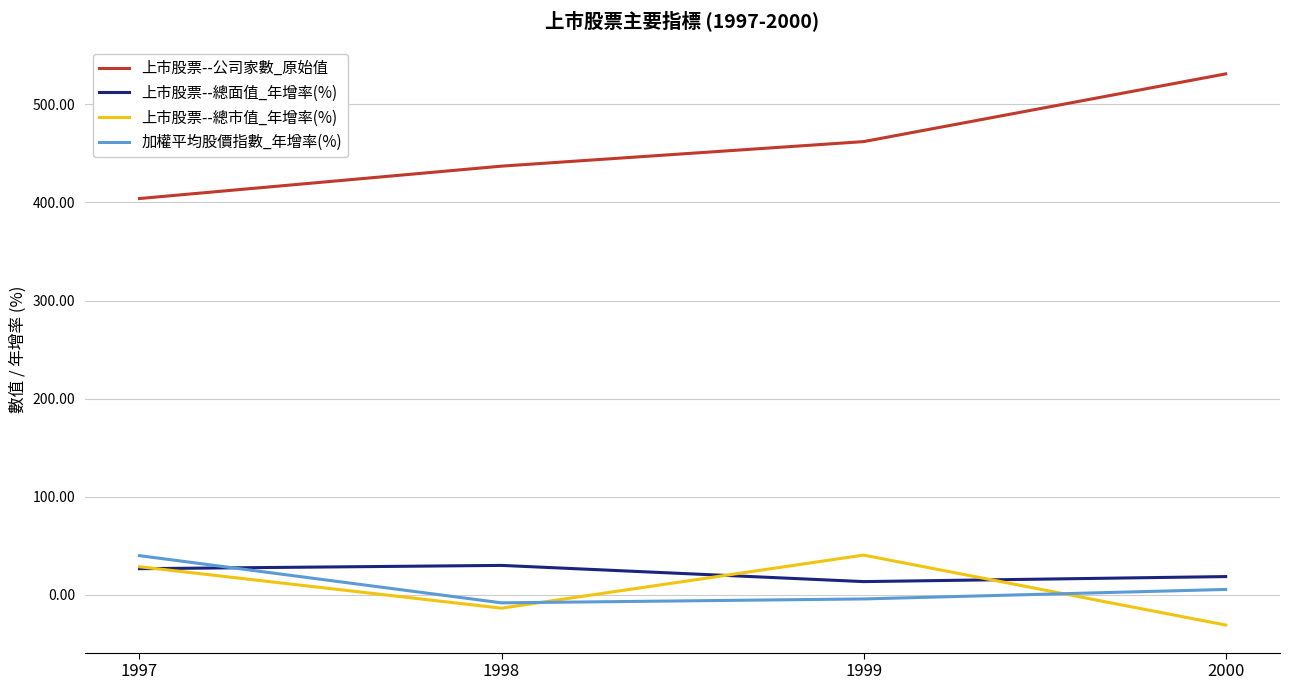

Count the number of data series in this chart.

4